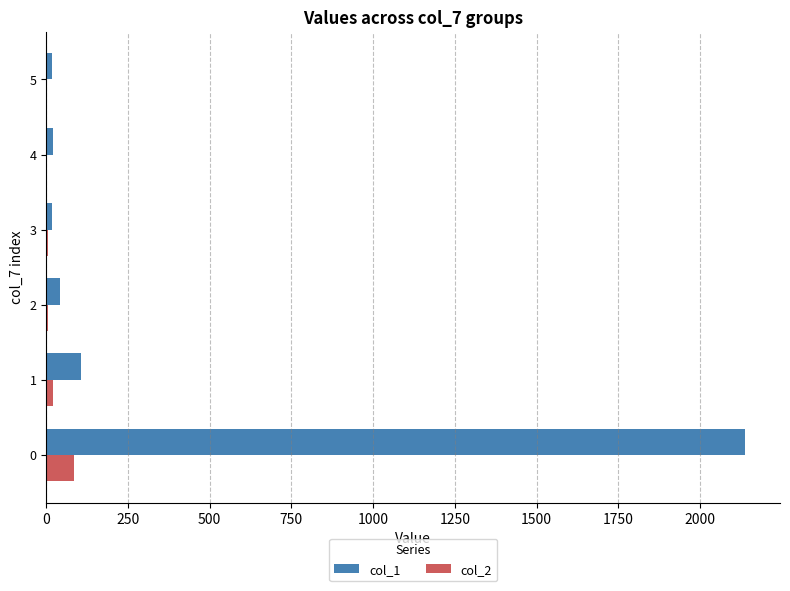

What is the greatest value displayed?

2138